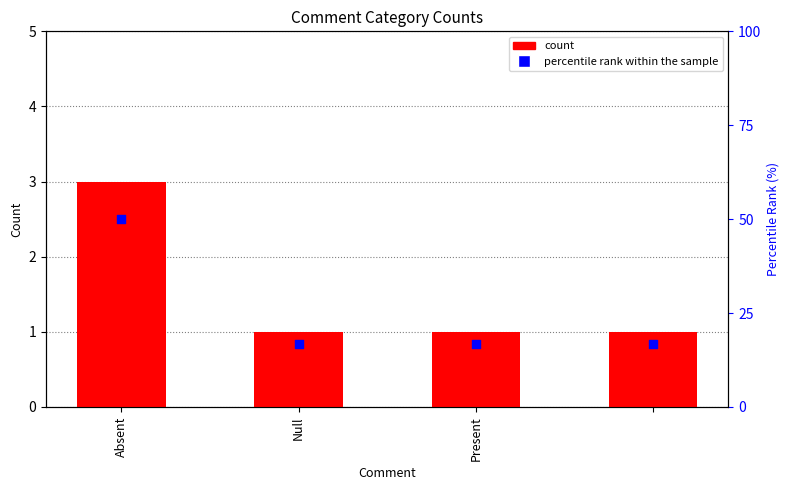

Which series contains the highest Y value?

percentile rank within the sample